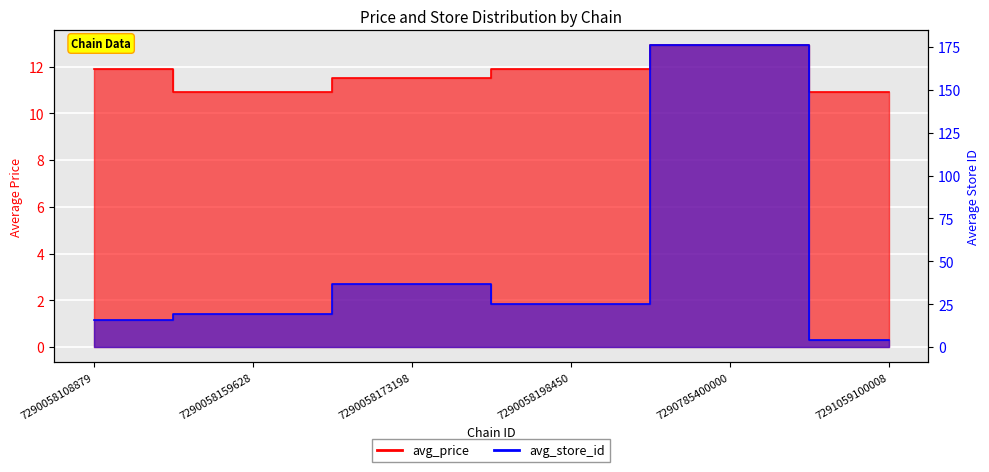

True or false: avg_store_id has more than 0 points higher than both neighbors.

True